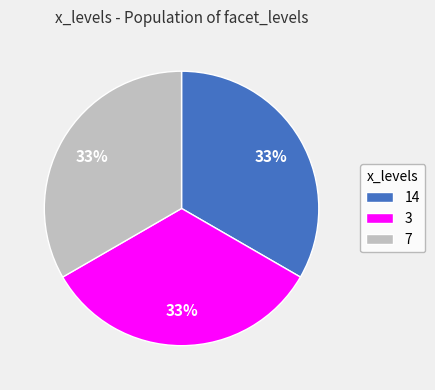

The 14 slice represents 33% of the pie. True or false?

True